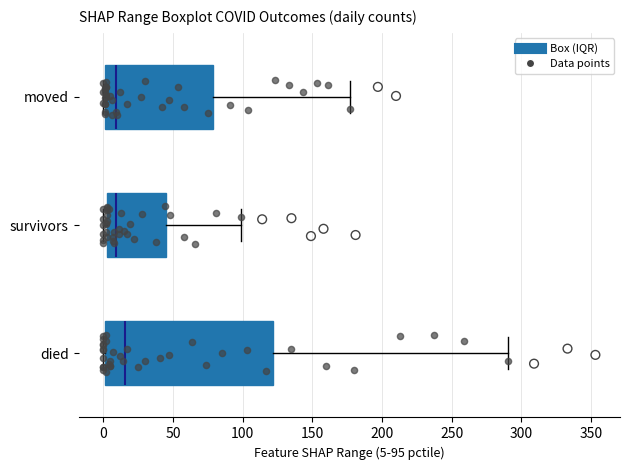

Where is the right edge of the box for survivors on the x-axis? The values are not printed on the chart, so give them approximately, as read against the axis.

45